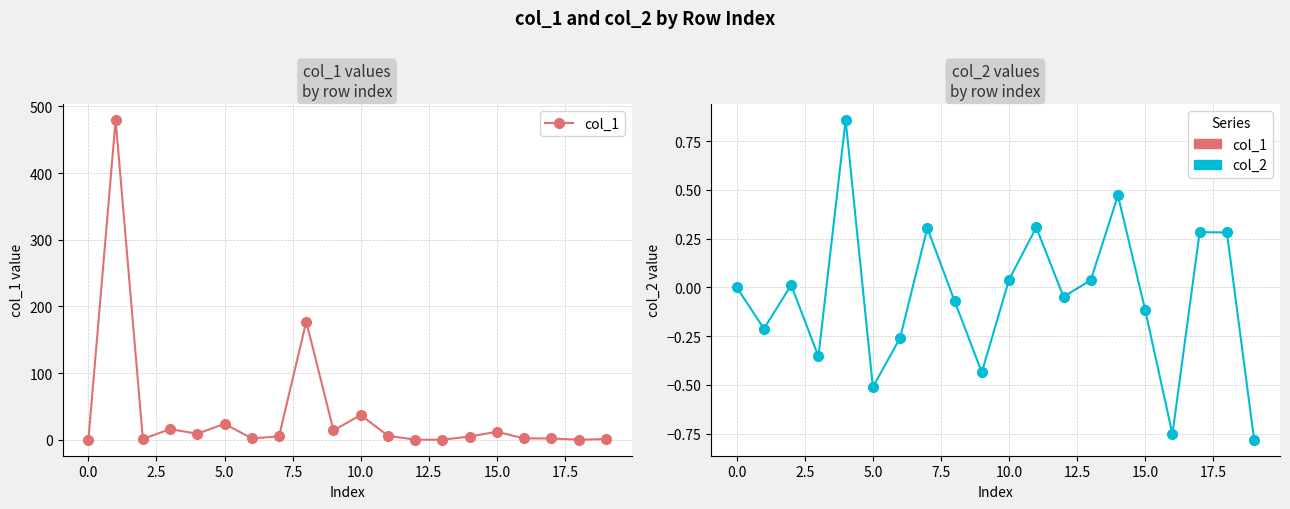

True or false: col_1 has more than 2 points higher than both neighbors.

True